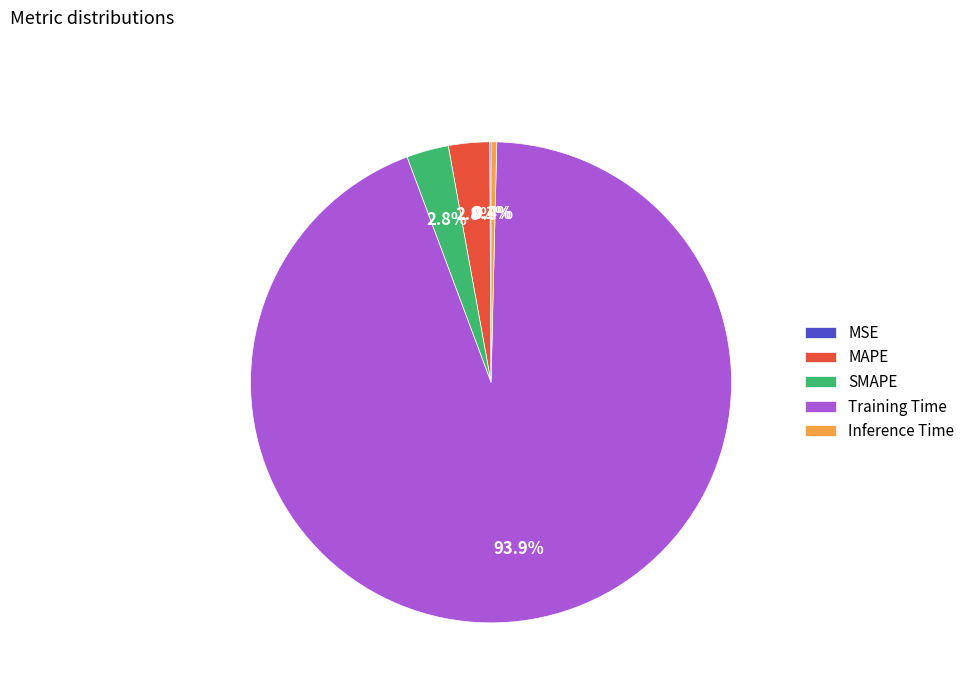

To the nearest percent, what percentage of the pie is MAPE?

3%